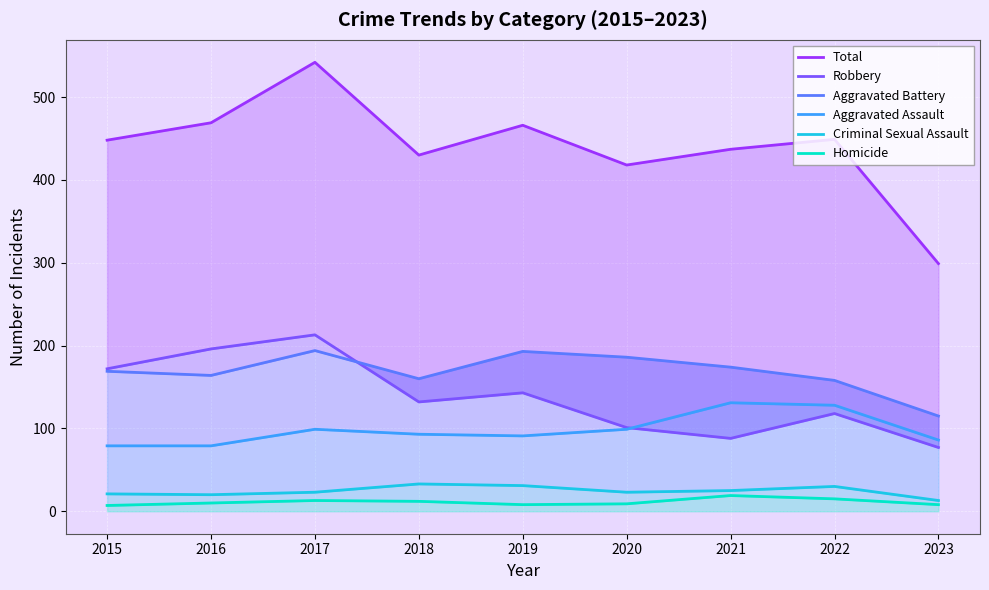

Reading left to right, transcribe all the data shown in this chart.

Total: 2015=448	2016=469	2017=542	2018=430	2019=466	2020=418	2021=437	2022=449	2023=299
Robbery: 2015=172	2016=196	2017=213	2018=132	2019=143	2020=101	2021=88	2022=118	2023=77
Aggravated Battery: 2015=169	2016=164	2017=194	2018=160	2019=193	2020=186	2021=174	2022=158	2023=115
Aggravated Assault: 2015=79	2016=79	2017=99	2018=93	2019=91	2020=99	2021=131	2022=128	2023=86
Criminal Sexual Assault: 2015=21	2016=20	2017=23	2018=33	2019=31	2020=23	2021=25	2022=30	2023=13
Homicide: 2015=7	2016=10	2017=13	2018=12	2019=8	2020=9	2021=19	2022=15	2023=8